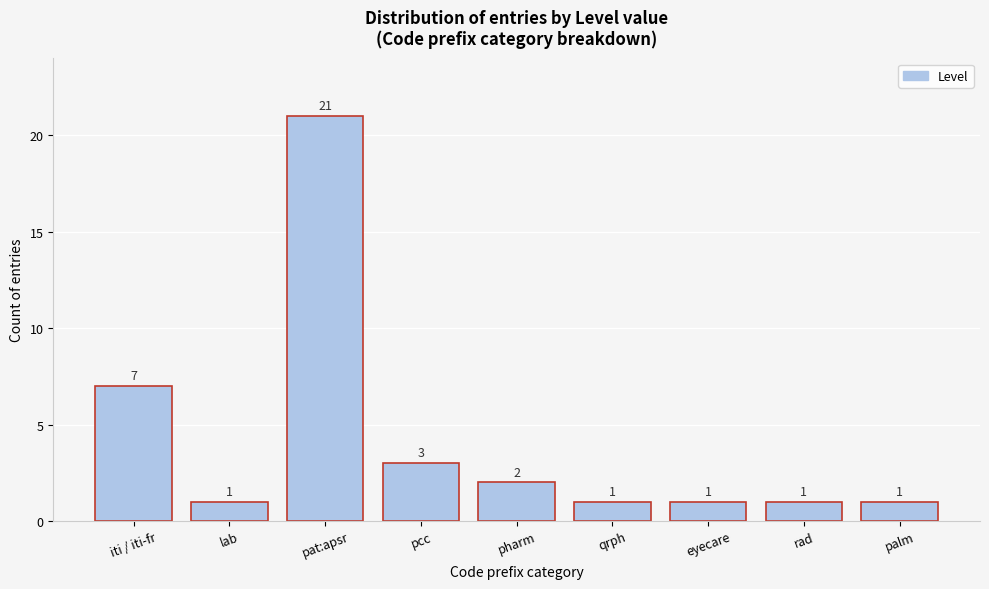

Reading right to left, transcribe all the data shown in this chart.

palm=1	rad=1	eyecare=1	qrph=1	pharm=2	pcc=3	pat:apsr=21	lab=1	iti / iti-fr=7